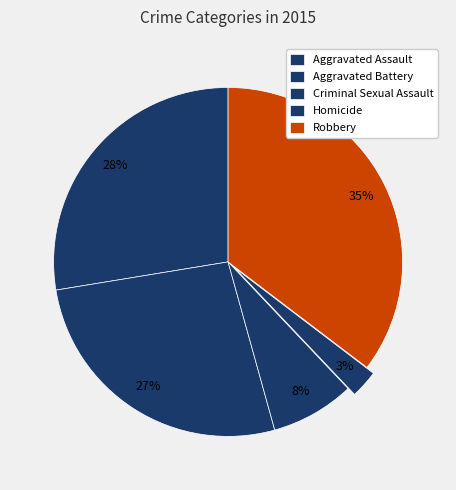

To the nearest percent, what is the average slice percentage?

20%